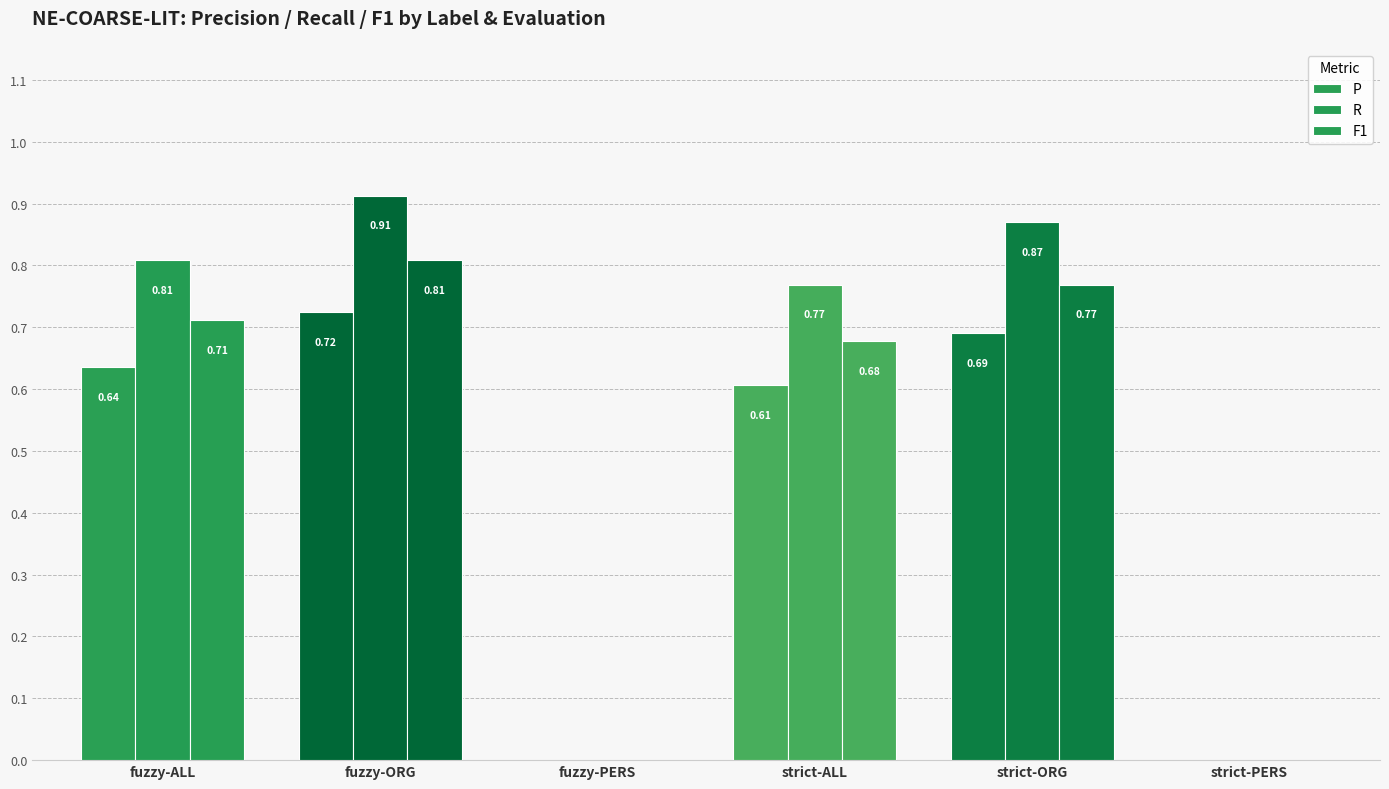

What is the difference between the F1 values at fuzzy-PERS and fuzzy-ALL?

0.7